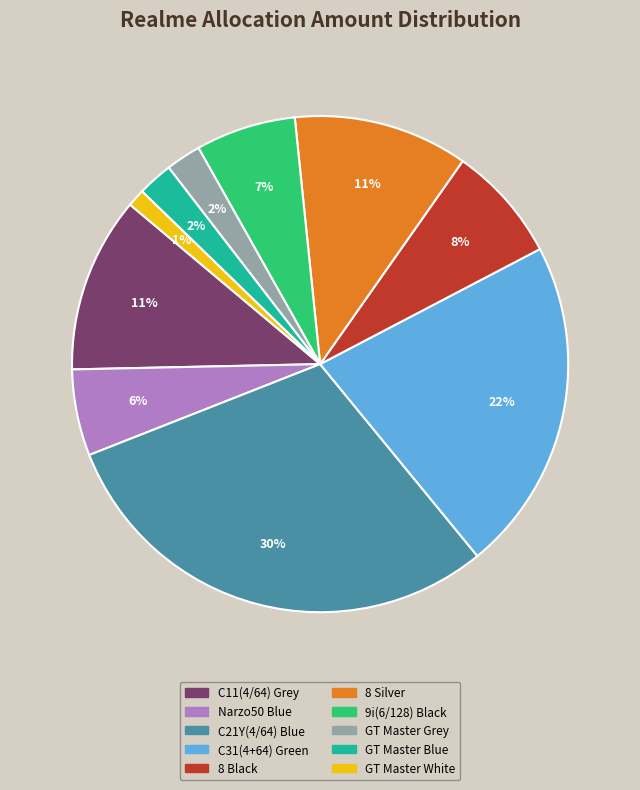

Do C21Y(4/64) Blue and GT Master Blue together represent more than half of the pie?

No